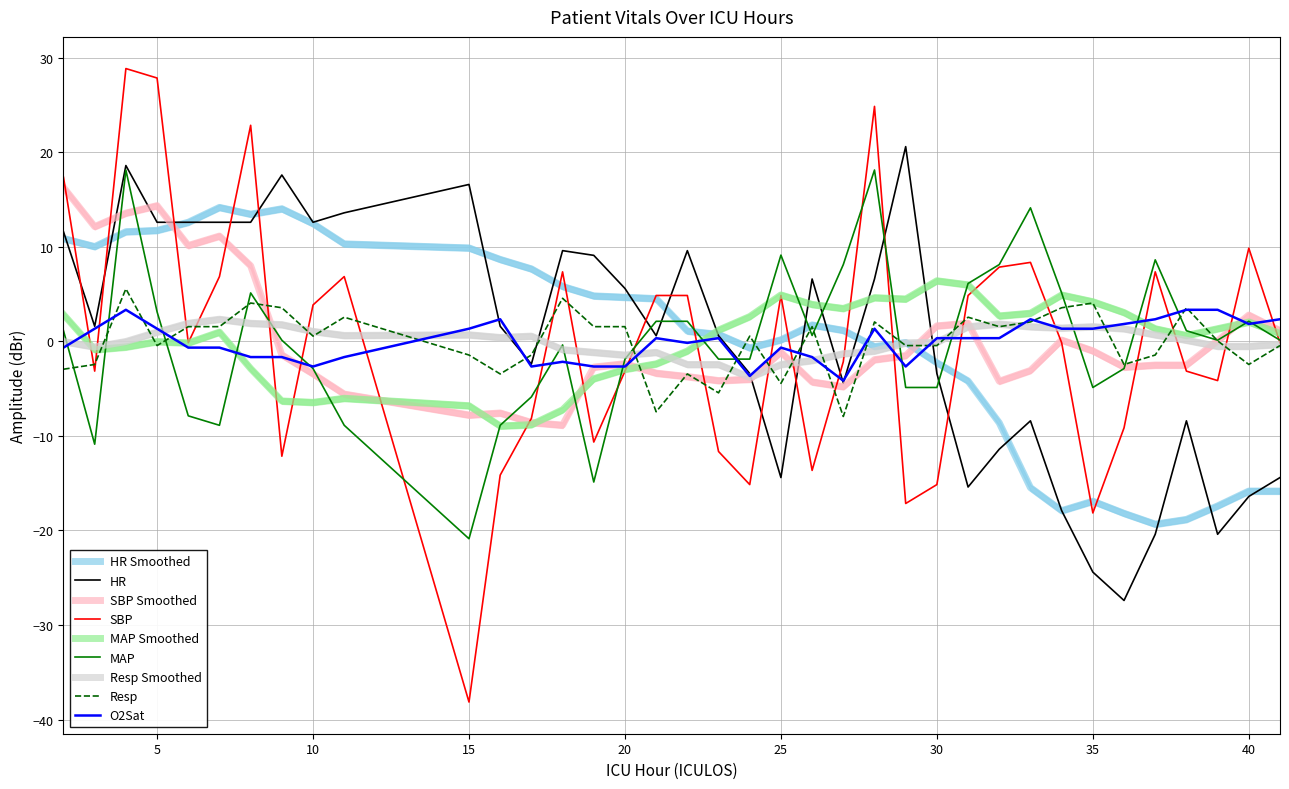

What is the maximum value for MAP?

18.1